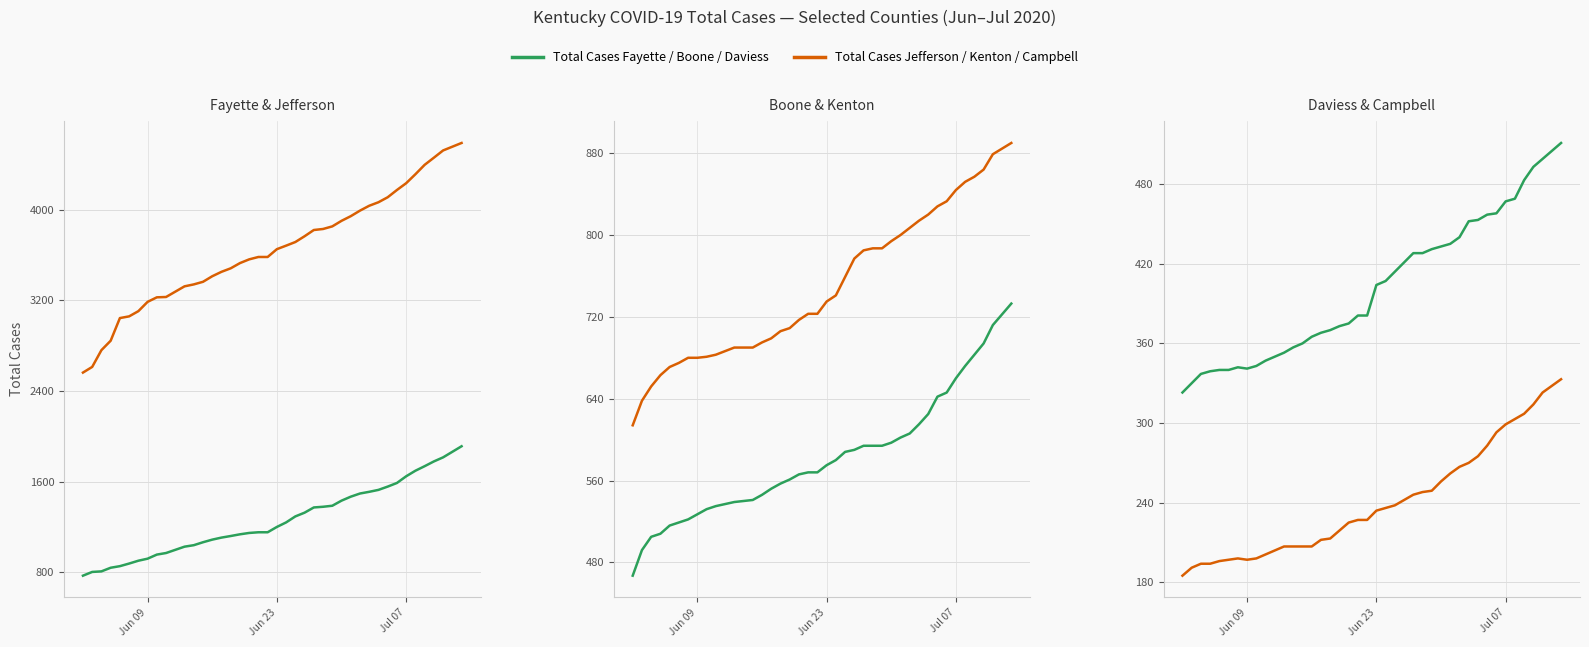

How many distinct data groups are displayed?

6